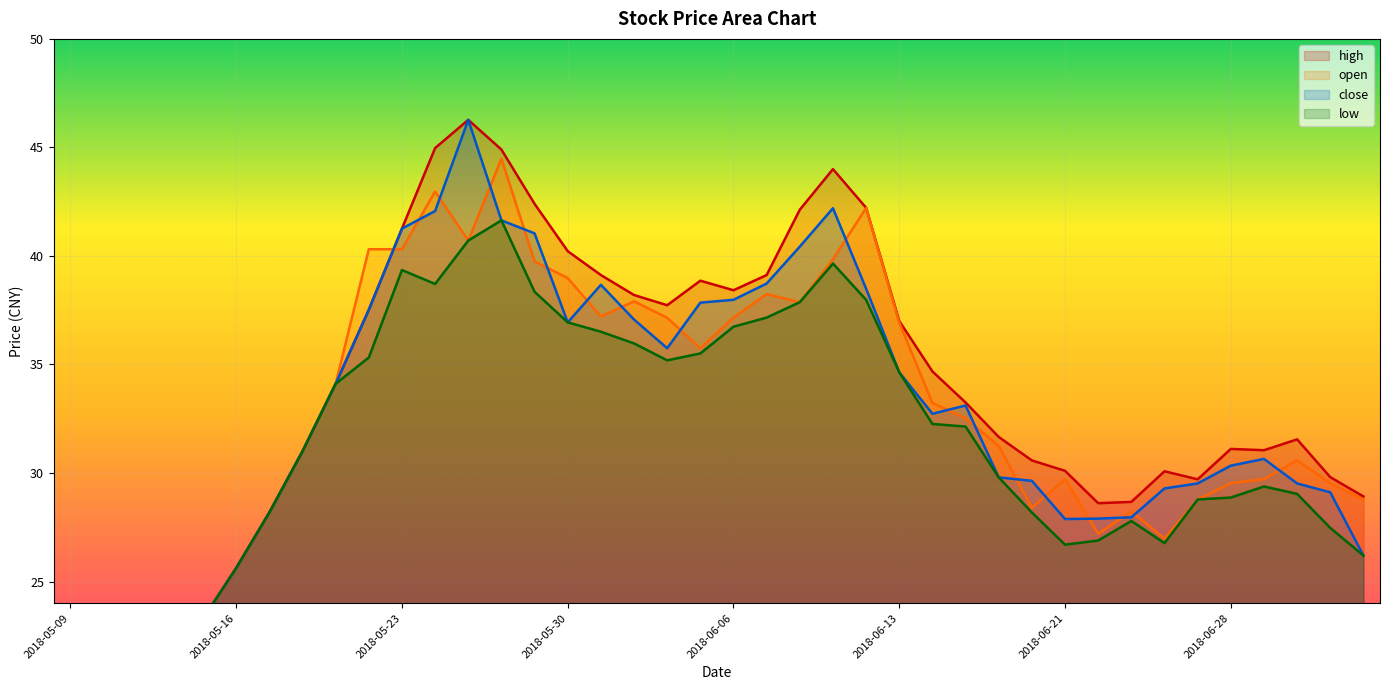

The close series shows 32.7 at 2018-06-14. True or false?

True